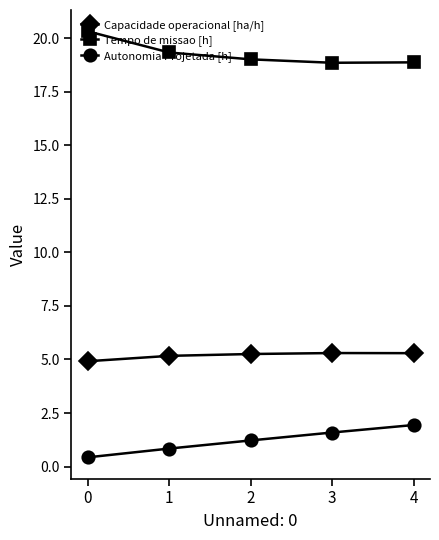

What are all the series names shown in the legend?

Capacidade operacional [ha/h], Tempo de missao [h], Autonomia Projetada [h]